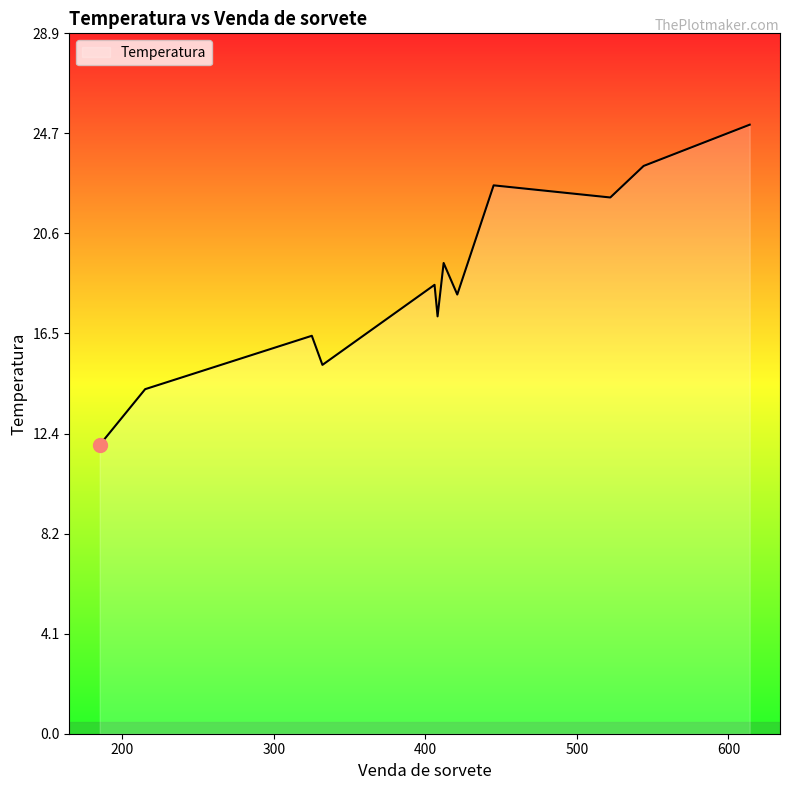

What is the difference between the maximum and minimum values?

13.2